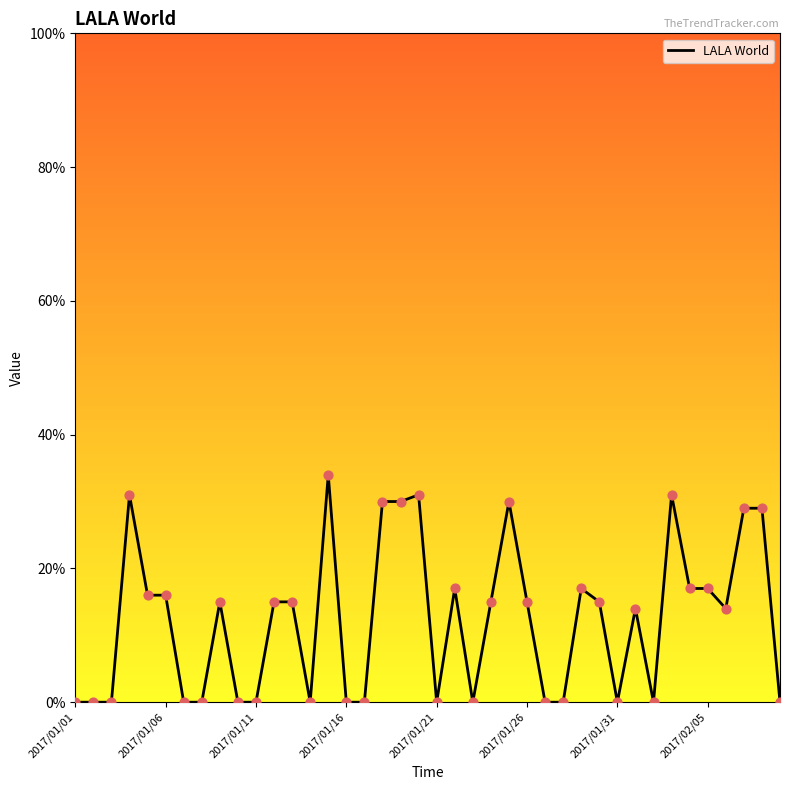

What is the greatest value displayed?

34